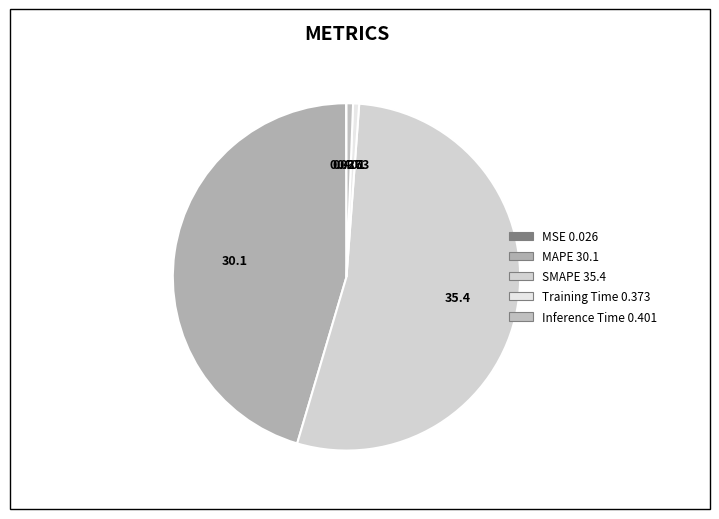

To the nearest percent, what percentage of the pie is Training Time?

1%